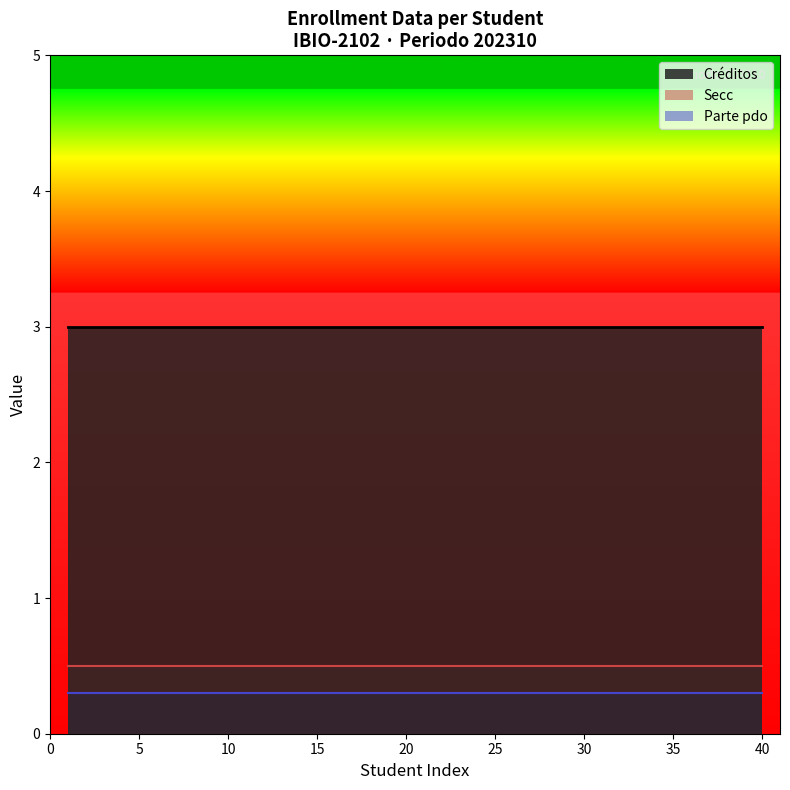

Which series has the largest total across all categories?

Créditos